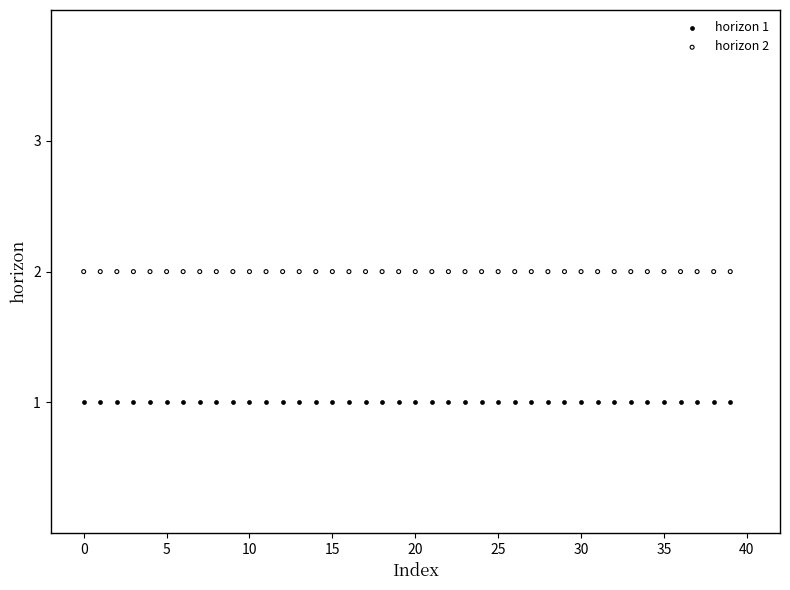

Which series reaches the minimum Y coordinate?

horizon 1